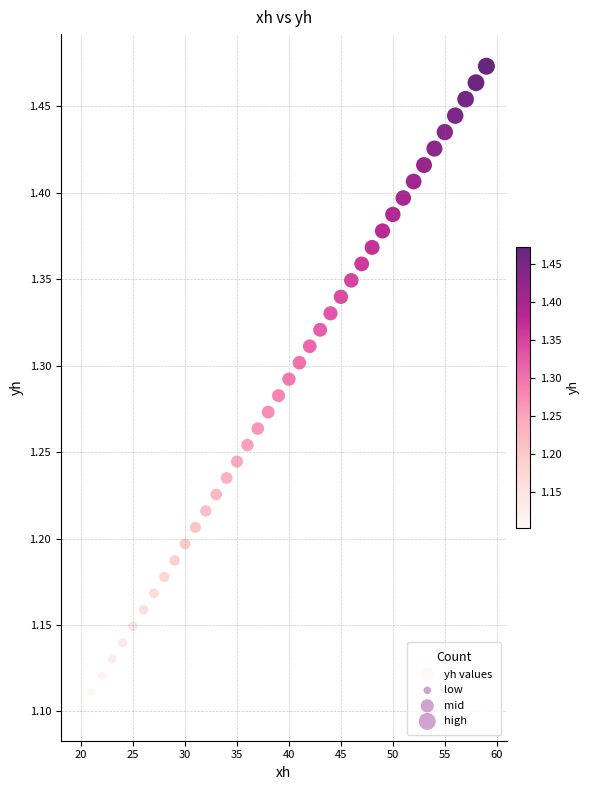

What is the range of X values (max minus min)?

39.0